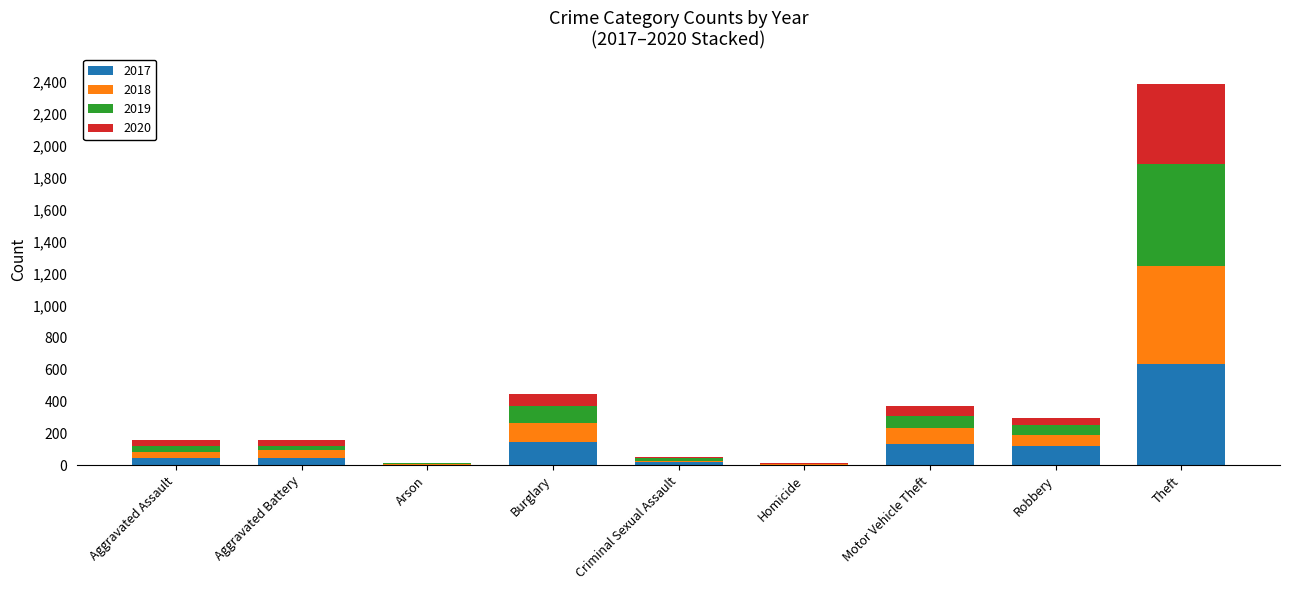

At which category is the sum across all series the highest?

Theft